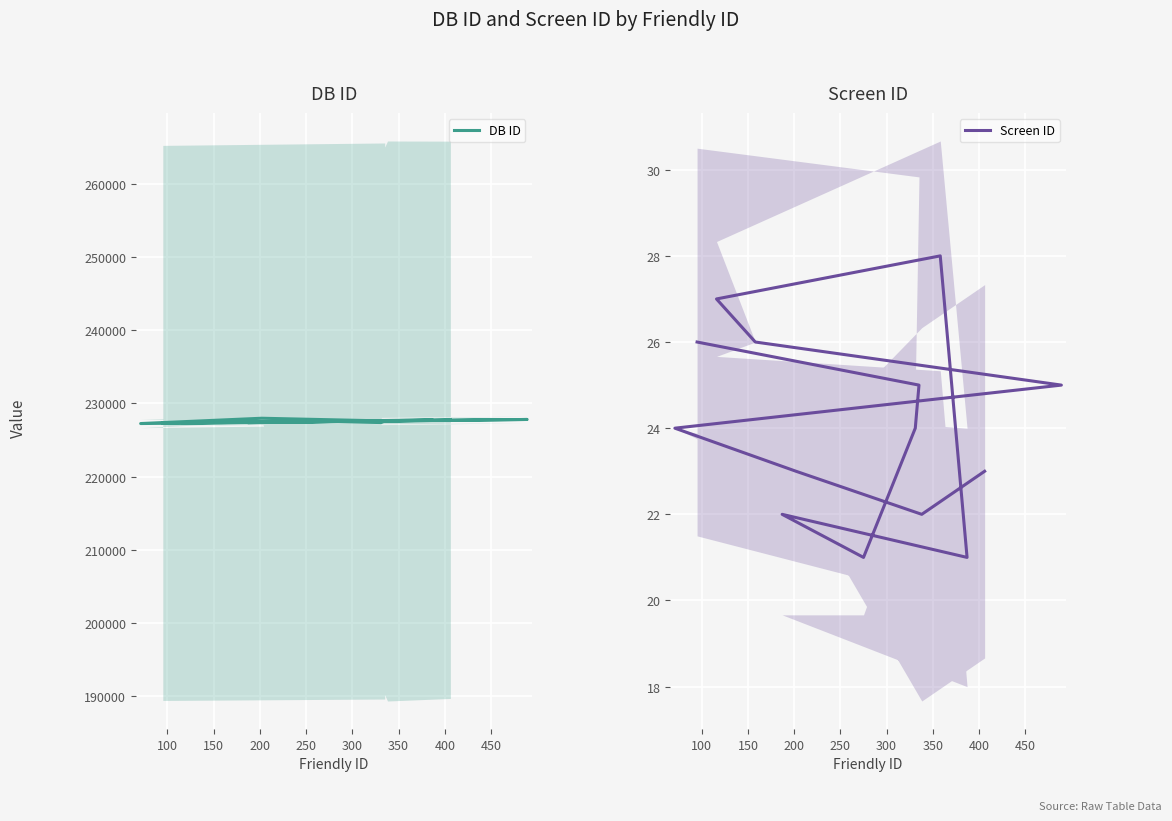

Does the chart display data point markers on the line(s)?

No